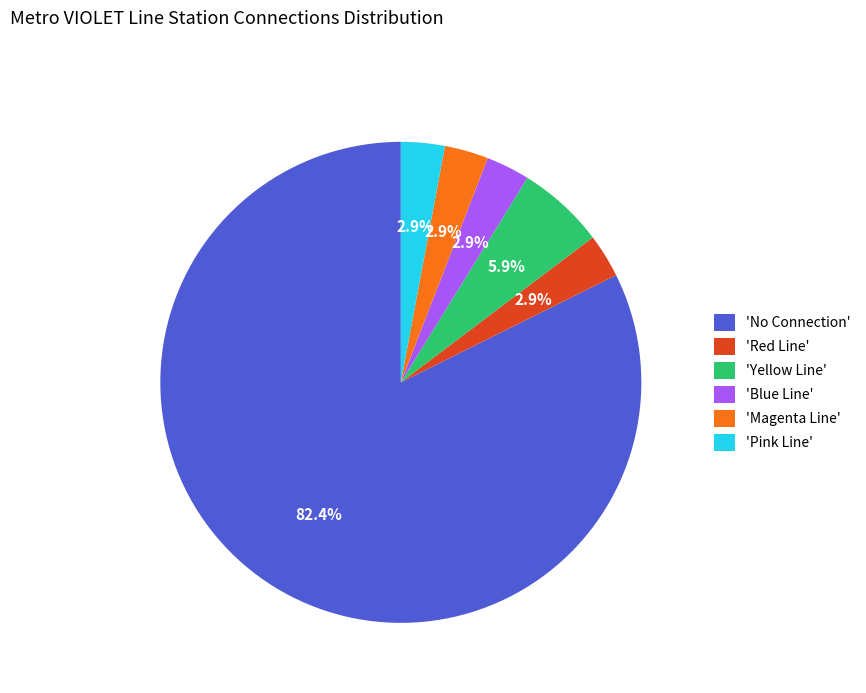

How much of the chart is everything except 'Pink Line'?

97.1%